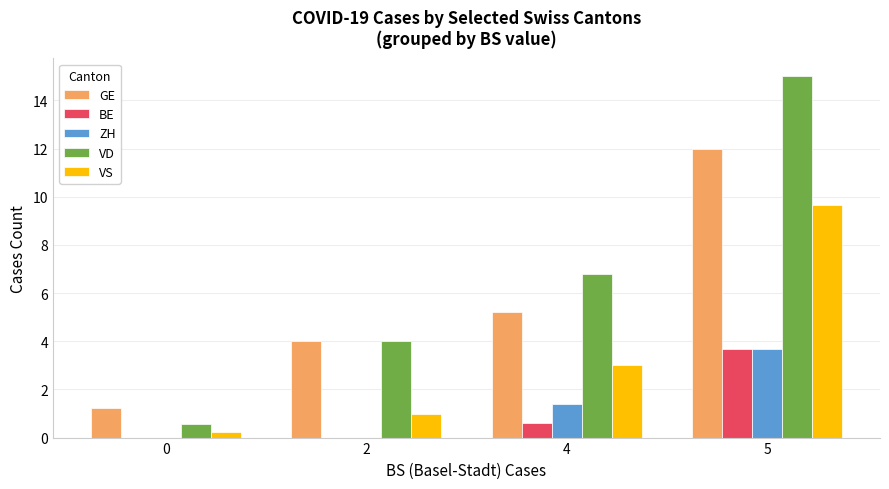

At which category is the sum across all series the highest?

5